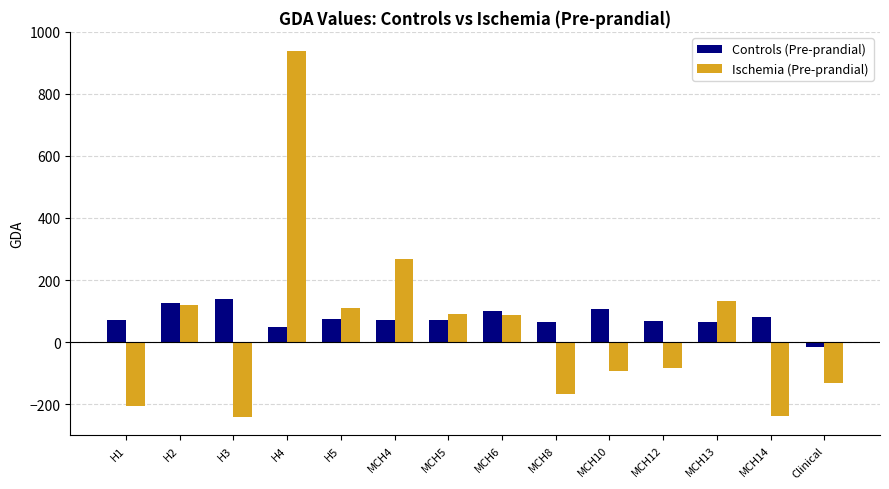

Count the number of data series in this chart.

2